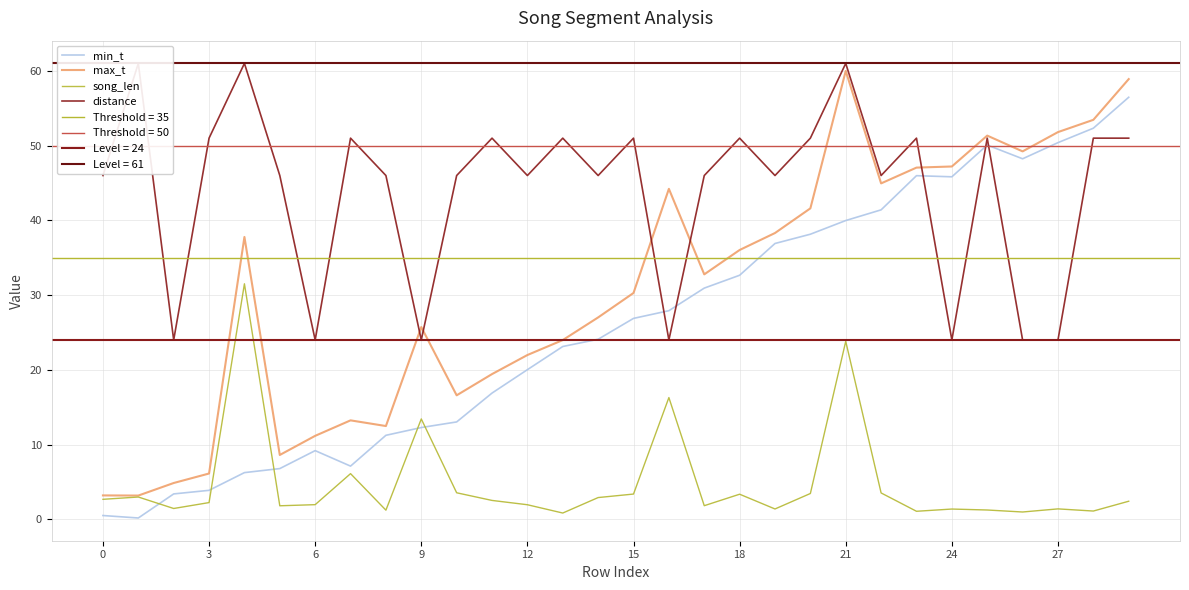

Which series has the widest spread of values?

max_t